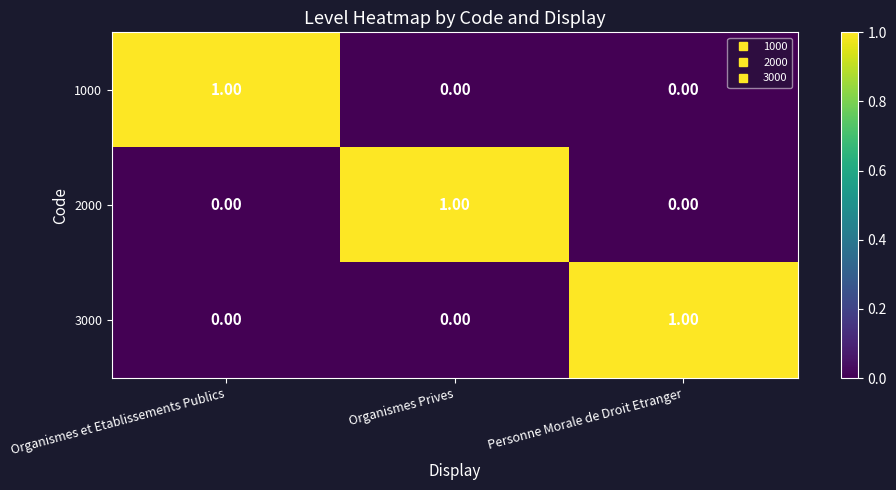

At how many categories does at least one series exceed 0?

3